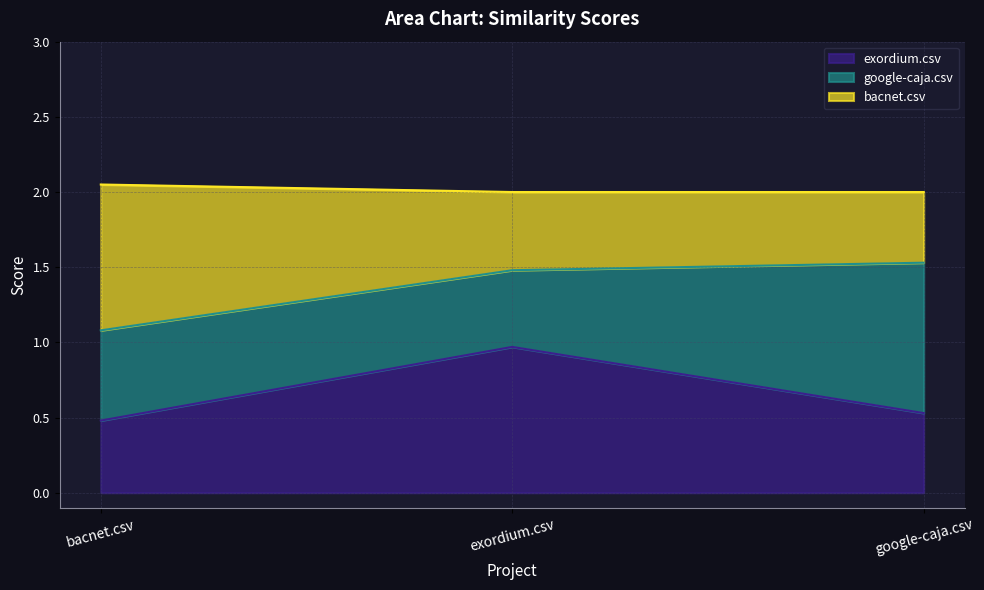

Reading left to right, what are the values for exordium.csv?

bacnet.csv=0.5	exordium.csv=1.0	google-caja.csv=0.5